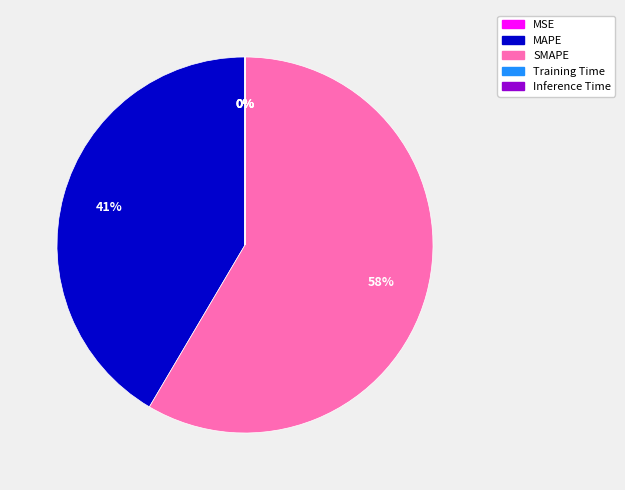

Which slice is the largest?

SMAPE